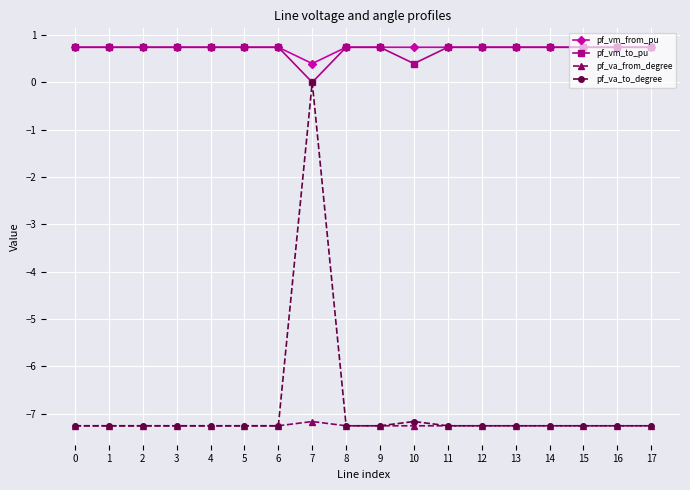

Is it true that pf_vm_from_pu equals 0.7 at 15?

True